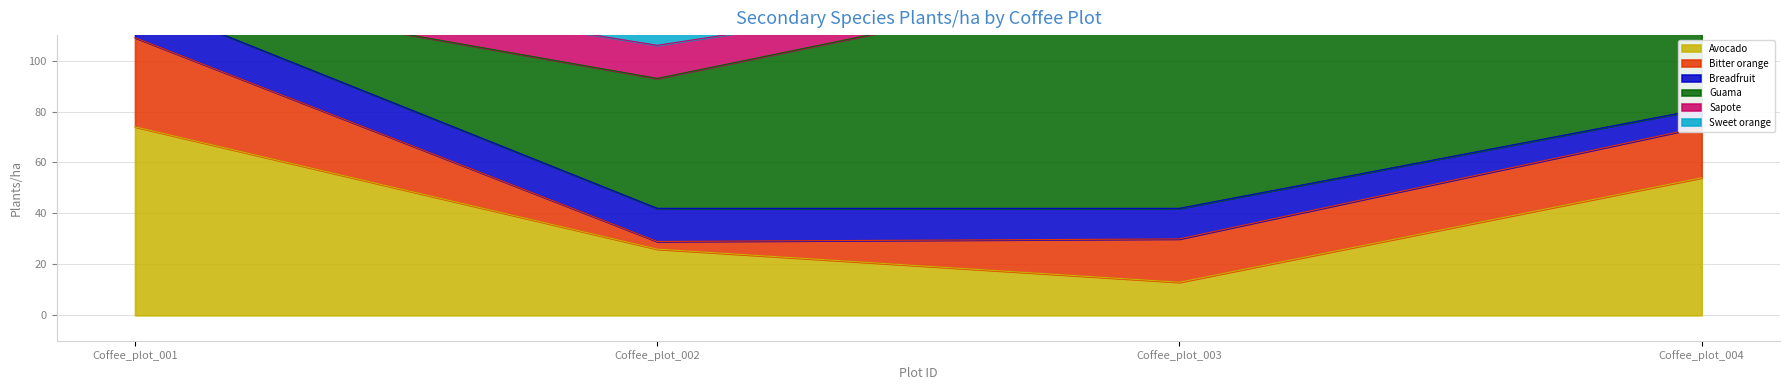

List the labels in order of Breadfruit value, largest first.

Coffee_plot_001, Coffee_plot_002, Coffee_plot_003, Coffee_plot_004